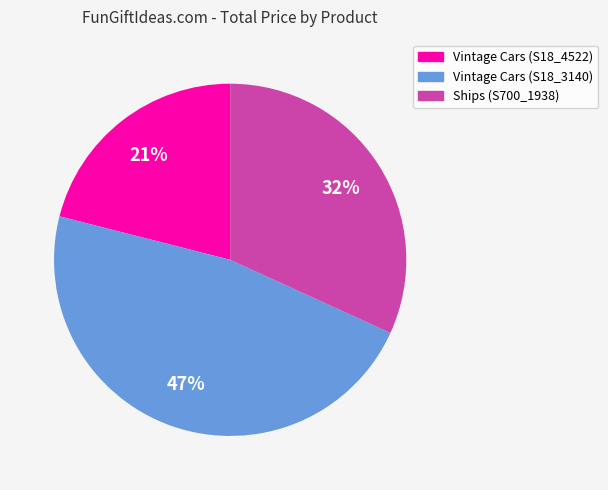

How many slices are in this pie chart?

3